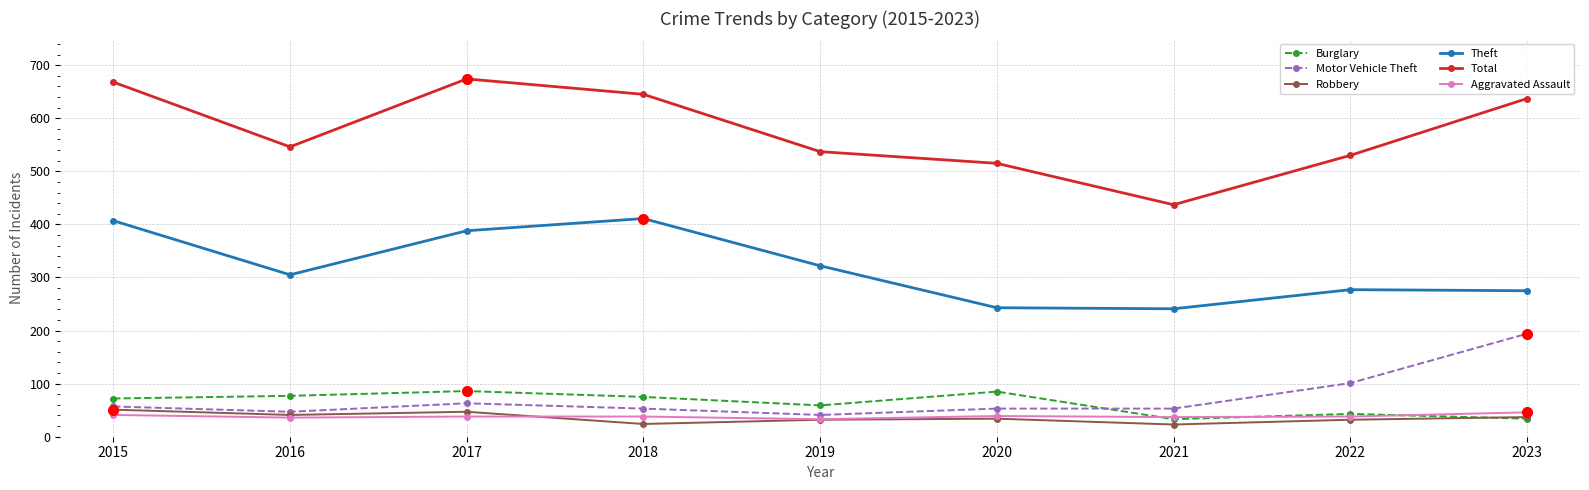

What is the total value across all series at 2020?

969